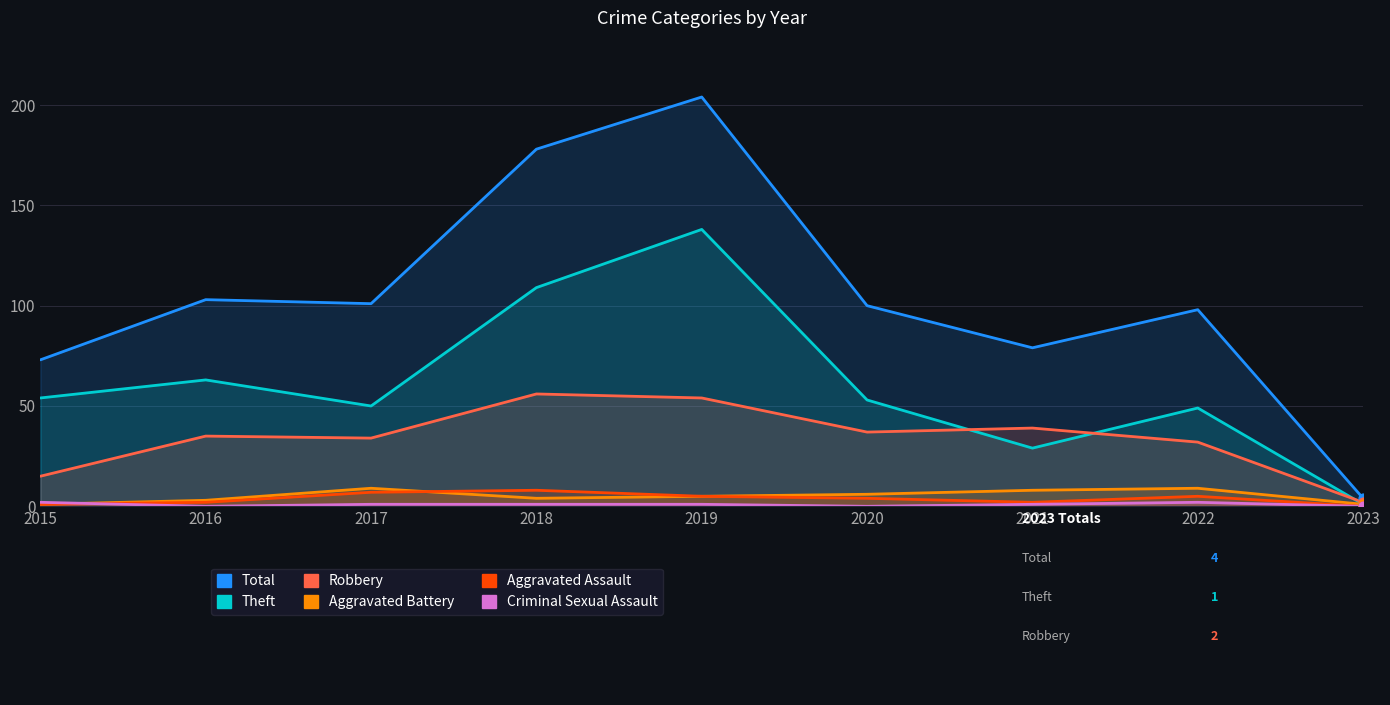

Which series has the widest spread of Y values?

Total